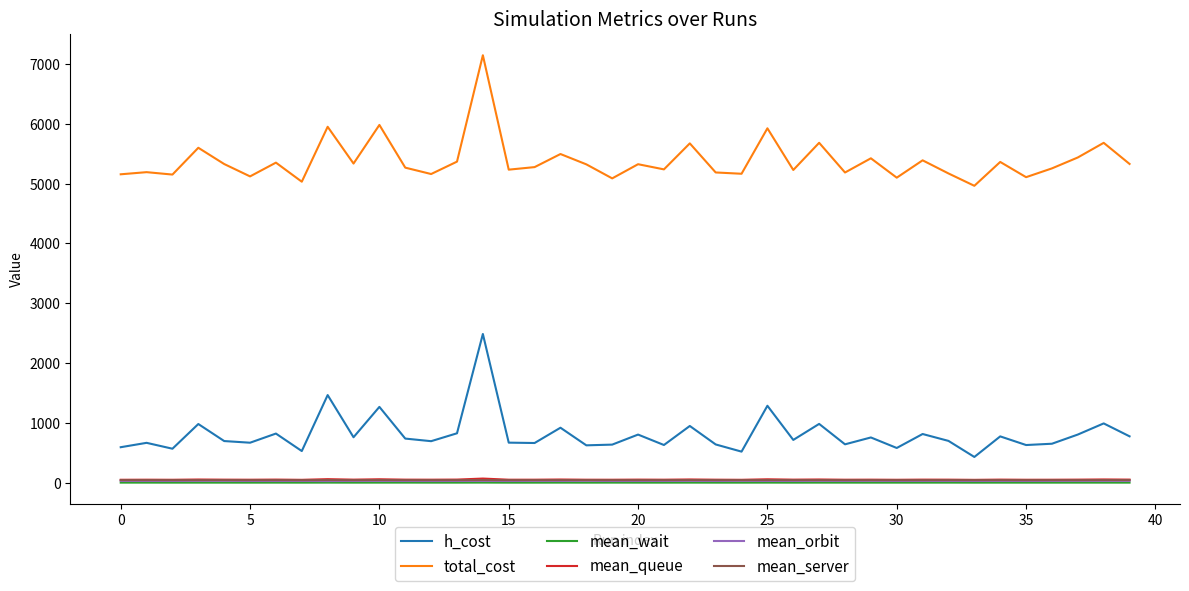

What are all the series names shown in the legend?

h_cost, total_cost, mean_wait, mean_queue, mean_orbit, mean_server